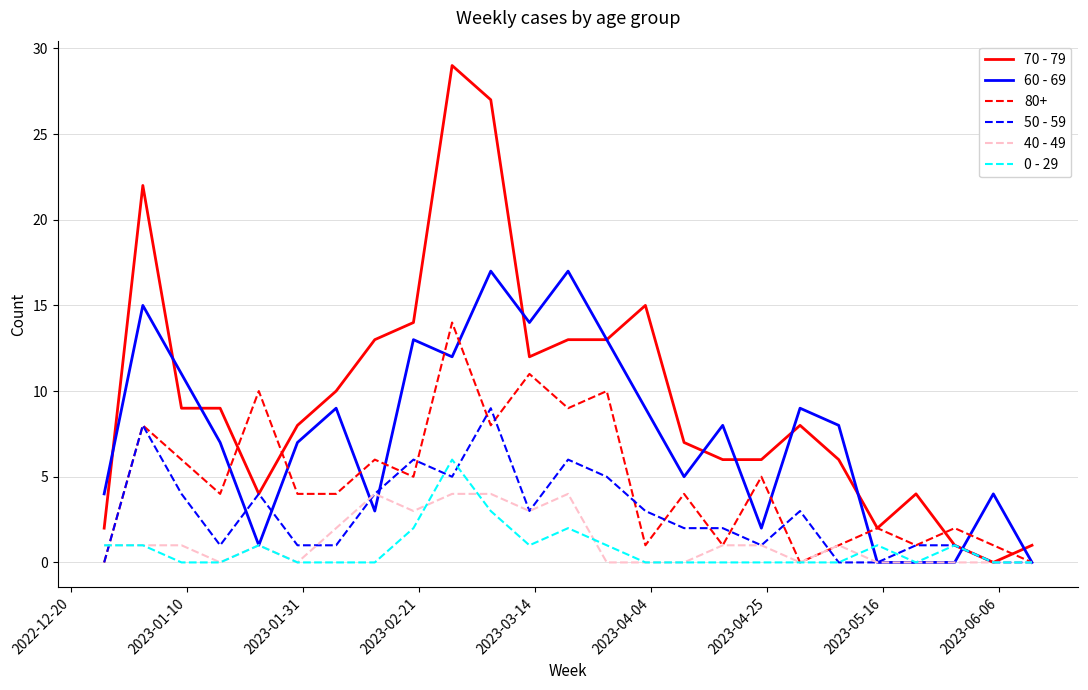

Rank the series by their maximum value, from lowest to highest.

40 - 49, 0 - 29, 50 - 59, 80+, 60 - 69, 70 - 79